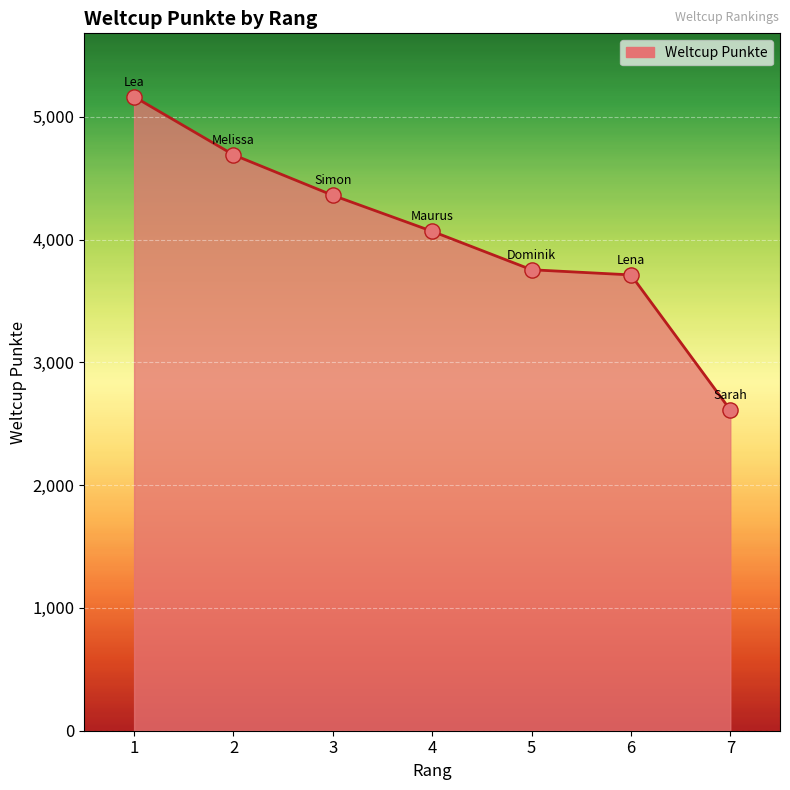

What is the change in value from 3 to 7?

-1748